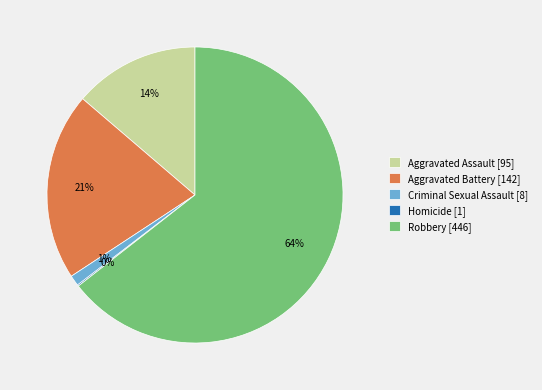

To the nearest percent, what portion does Robbery represent?

64%